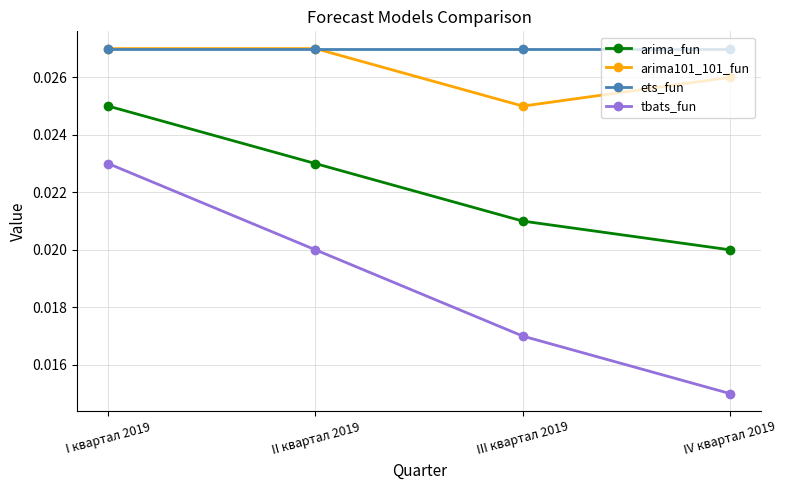

Which series has the largest total across all categories?

ets_fun